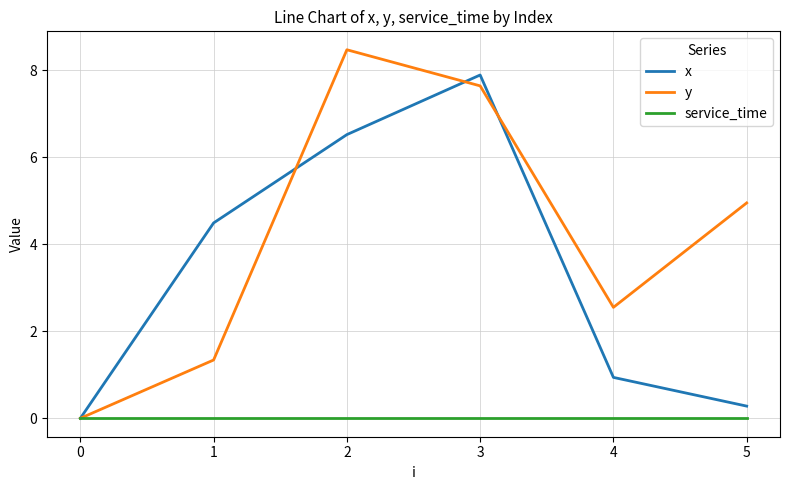

Rank the series by their average value, from lowest to highest.

service_time, x, y